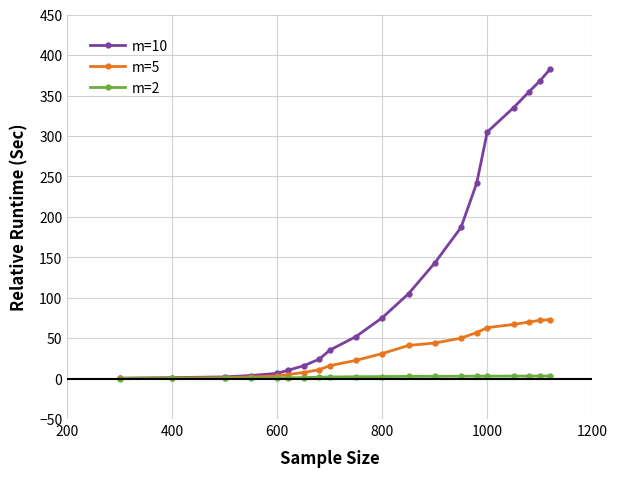

List the series in order of their peak value, lowest first.

m=2, m=5, m=10